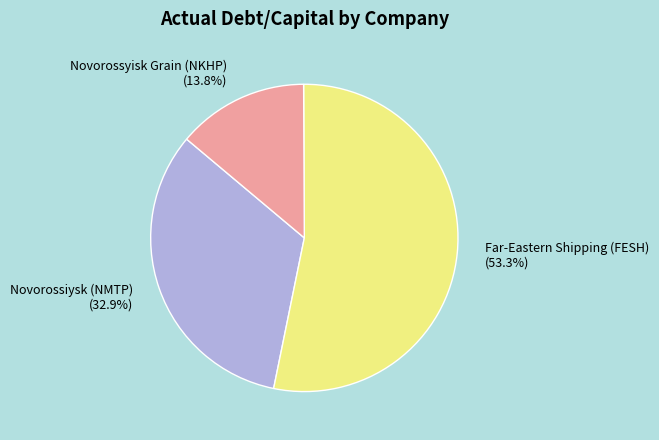

Is there any slice that represents more than half of the pie?

Yes